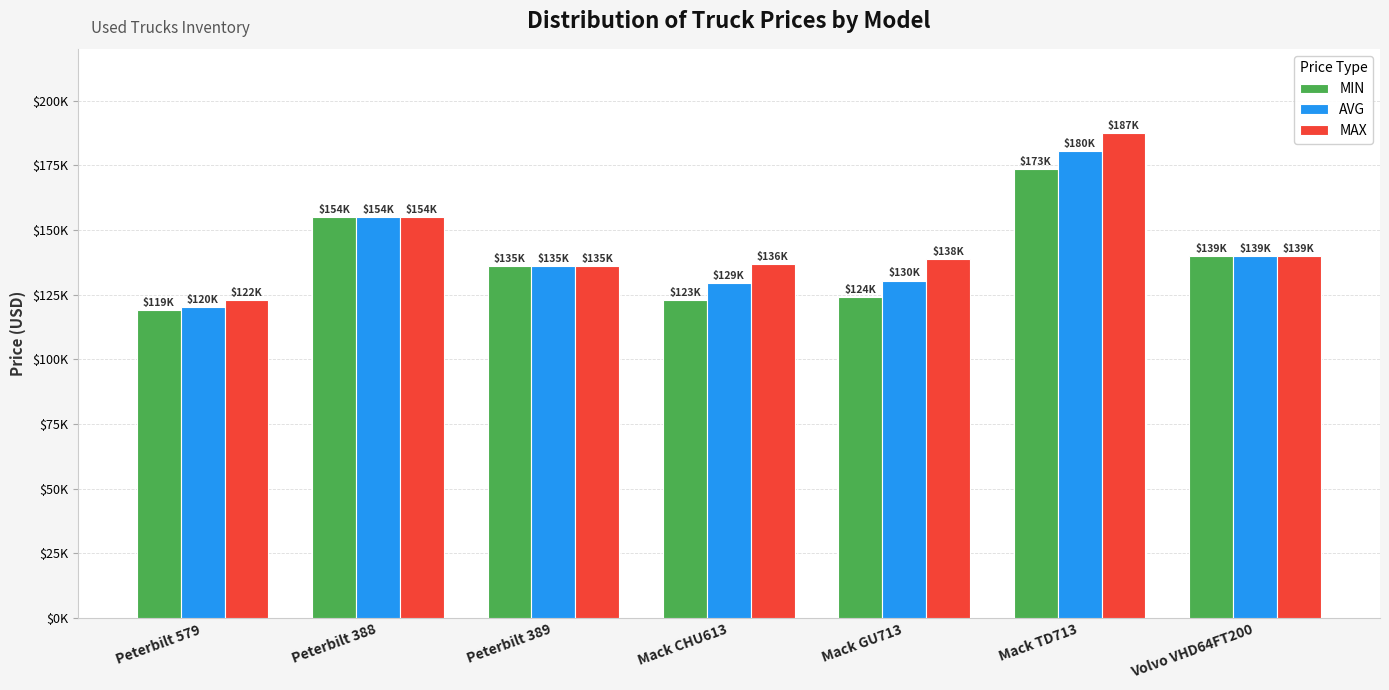

At which category is the sum across all series the highest?

Mack TD713